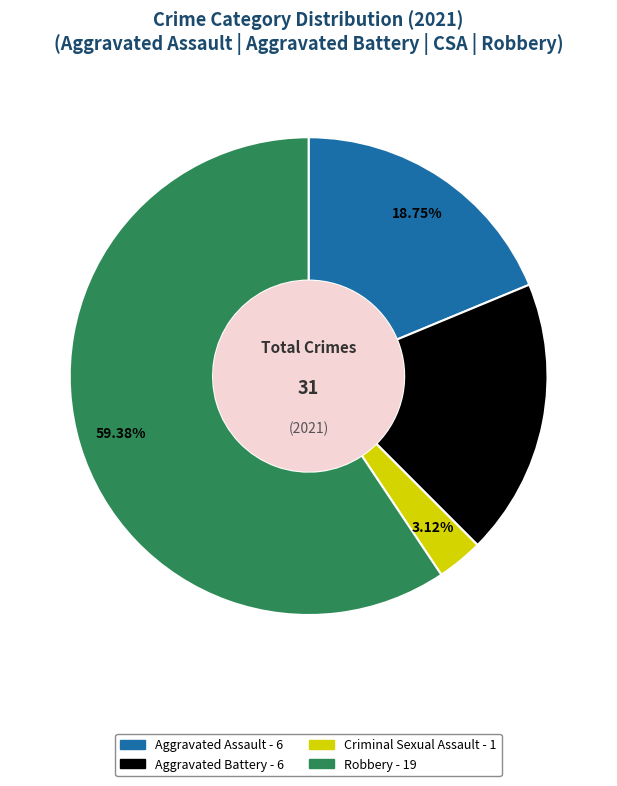

To the nearest percent, what percentage of the pie is Criminal Sexual Assault?

3%